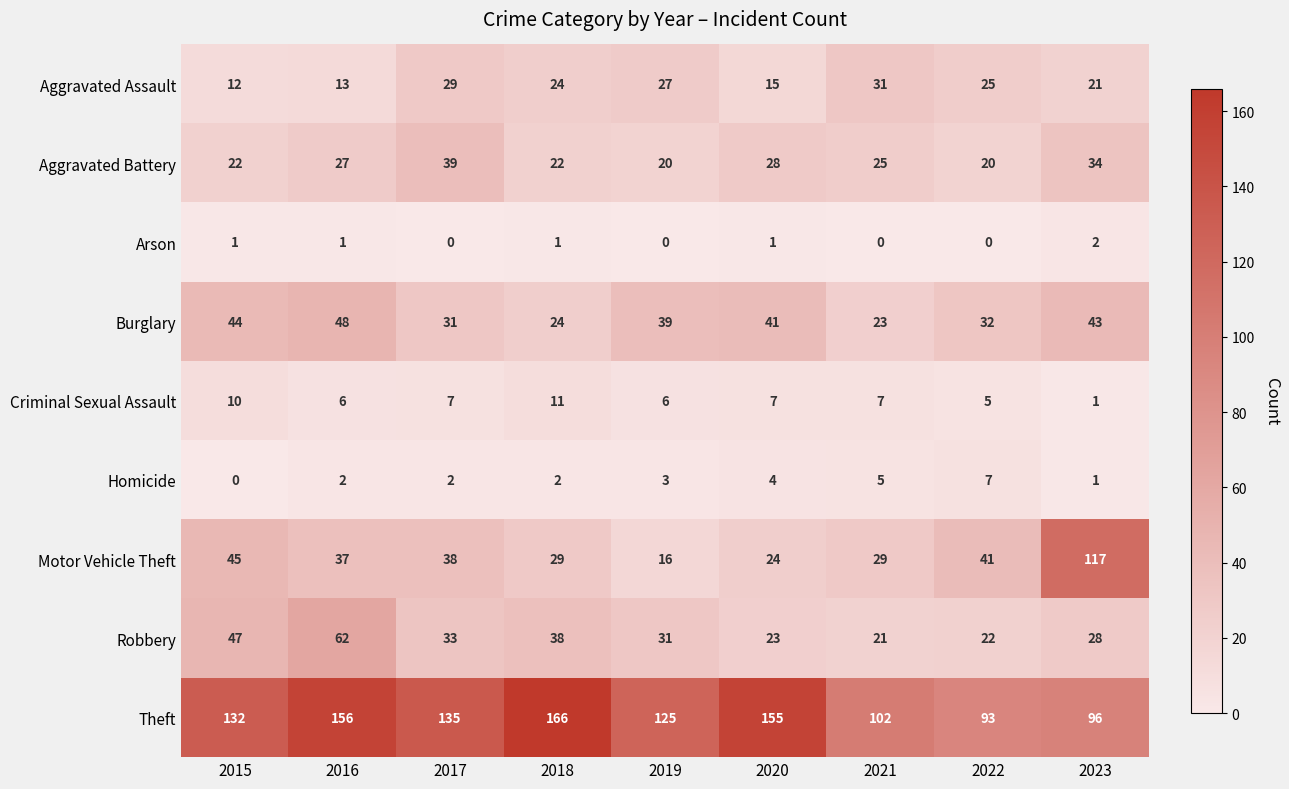

How many distinct data groups are displayed?

9